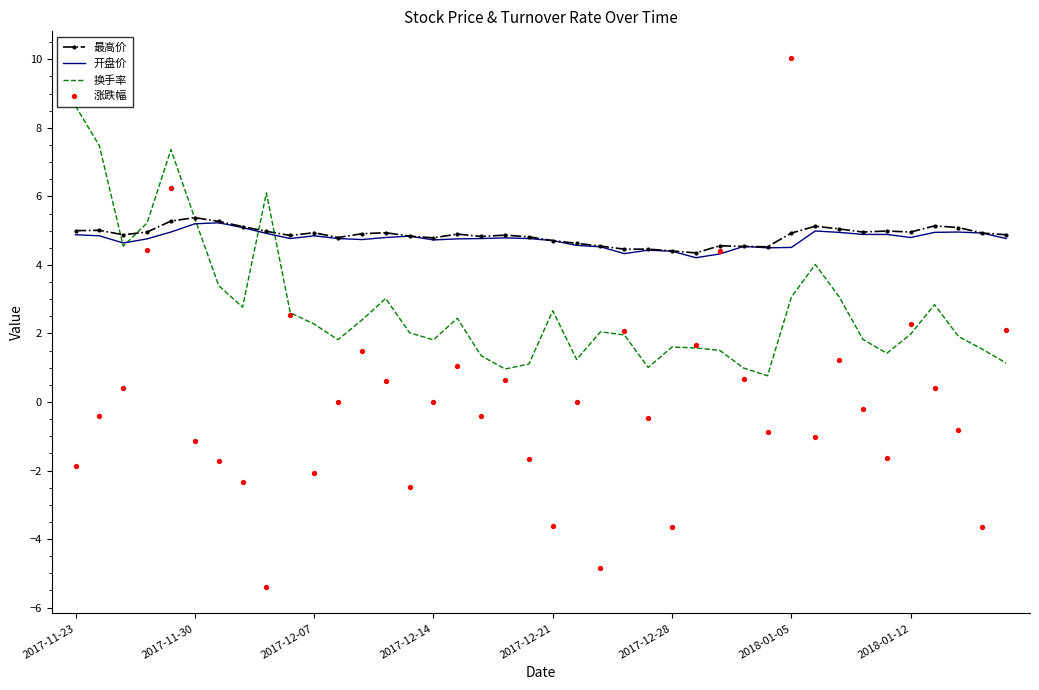

What is the total value across all series at 2017-11-23?

16.7